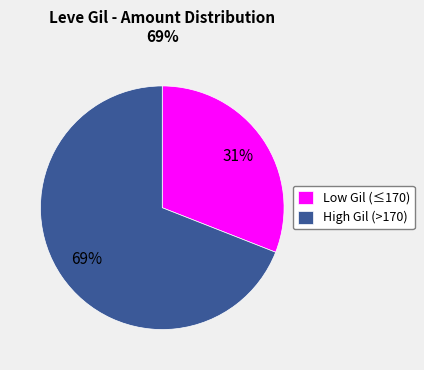

Does Low Gil (≤170) account for over 50% of the chart?

No